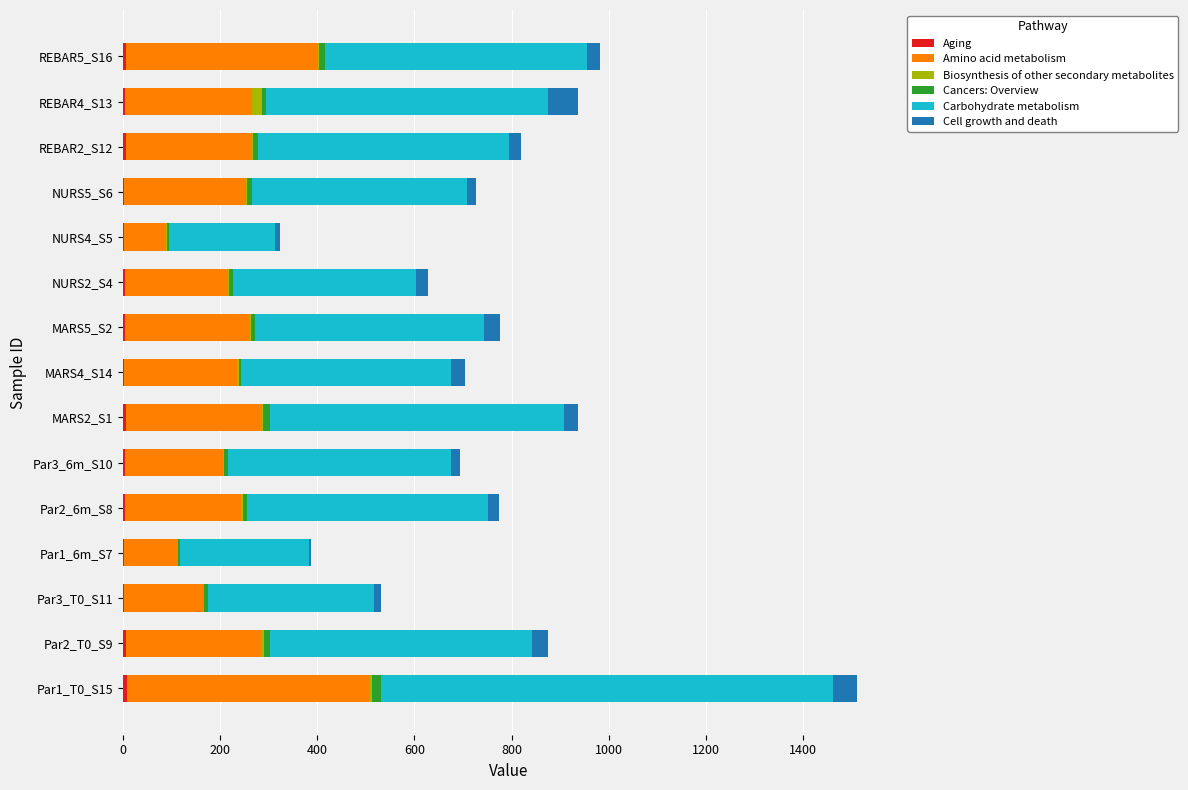

At which category is the sum across all series the highest?

Par1_T0_S15